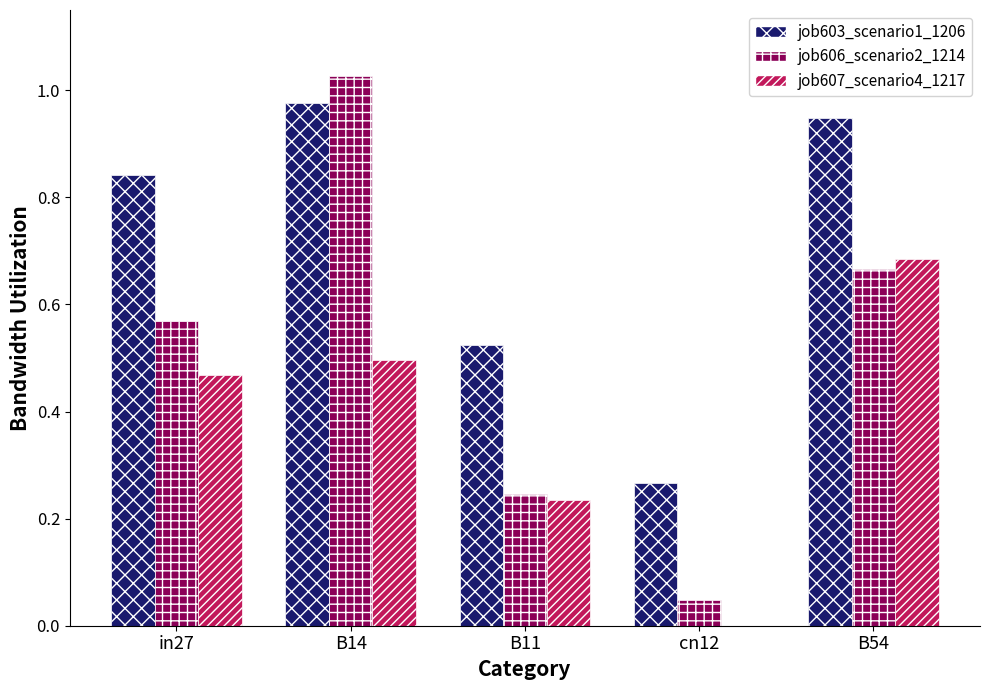

Which category has the highest value in the job607_scenario4_1217 series?

B54